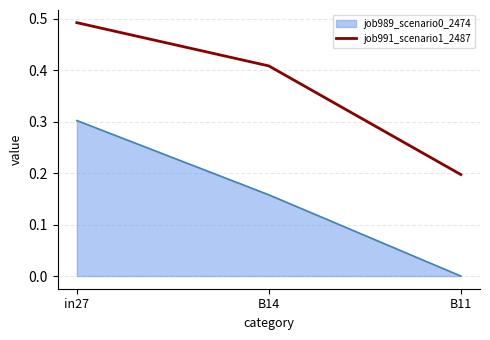

Rank the series at B11 from highest to lowest value.

job991_scenario1_2487, job989_scenario0_2474